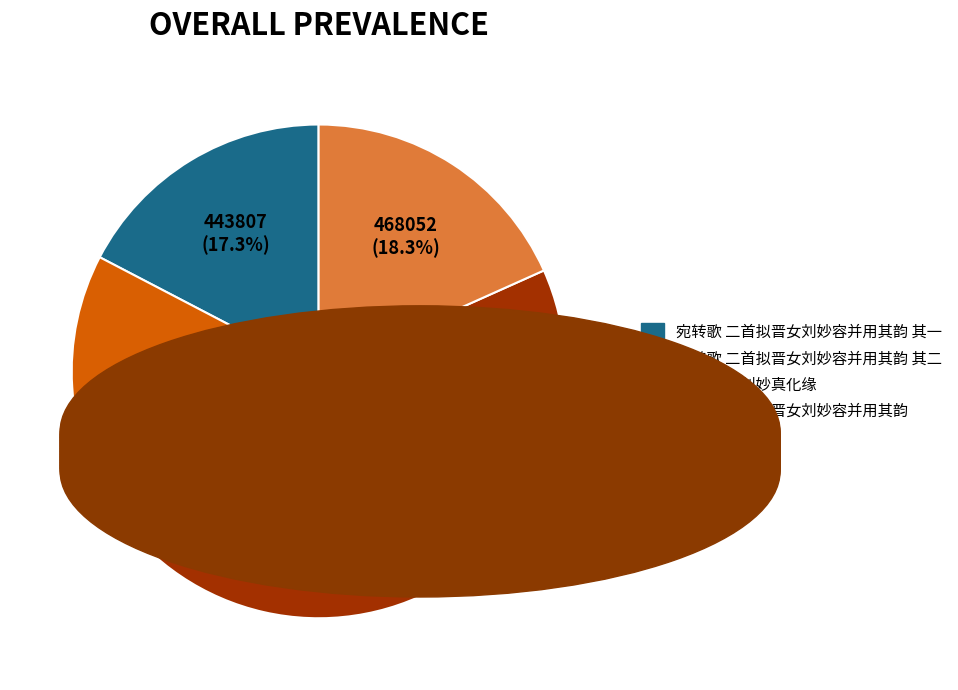

Does any single category account for the majority?

No